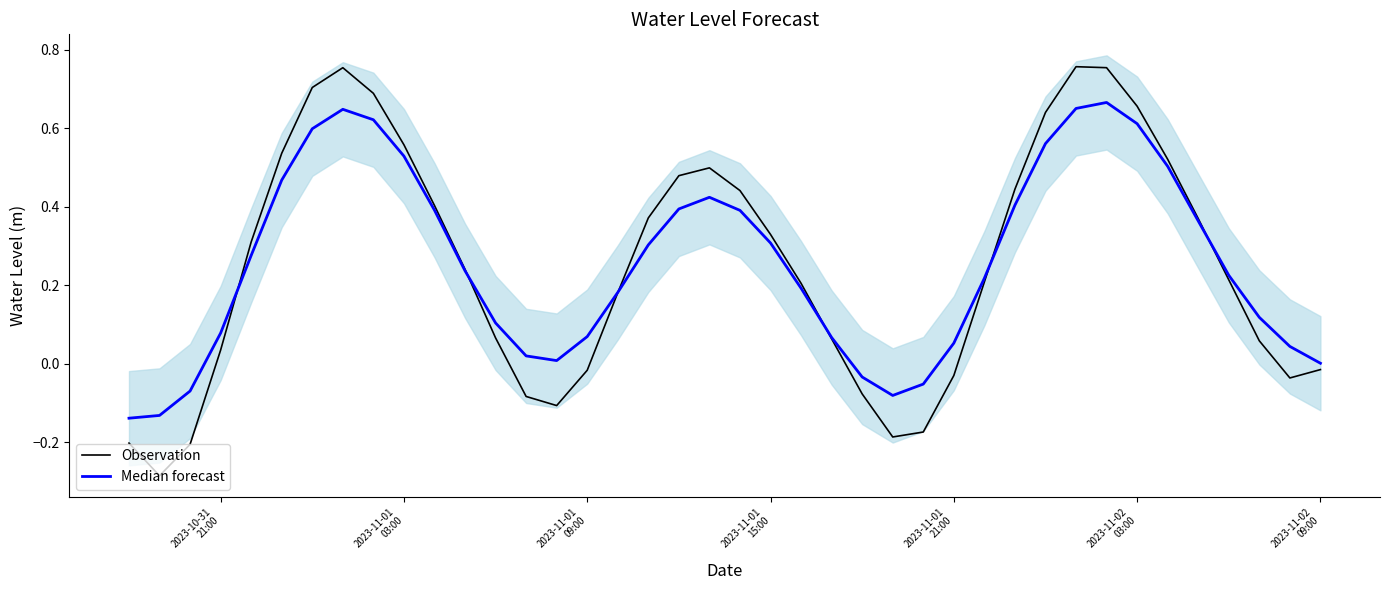

How many negative values does the Median forecast series have?

6